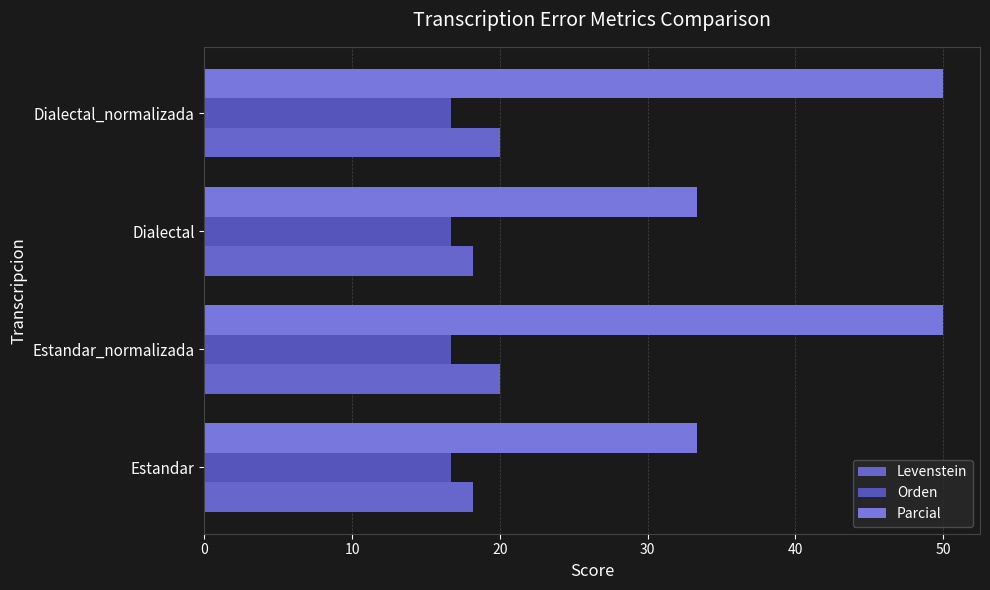

What are all the series names shown in the legend?

Levenstein, Orden, Parcial